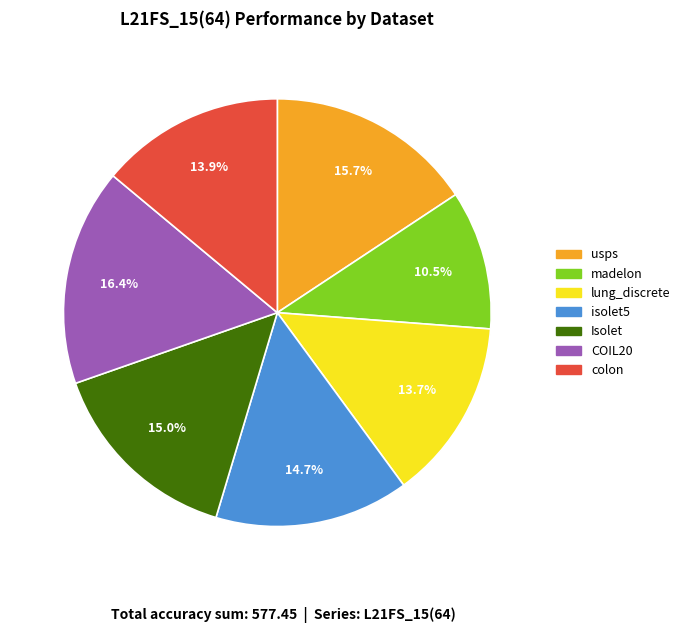

To the nearest percent, what is the difference between the COIL20 and madelon slice percentages?

6%